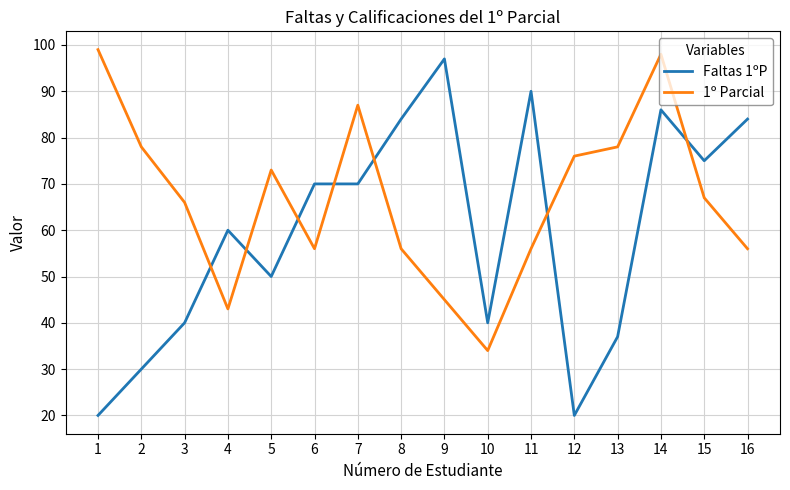

Reading right to left, extract all data points from this chart.

Faltas 1ºP: 16=84	15=75	14=86	13=37	12=20	11=90	10=40	9=97	8=84	7=70	6=70	5=50	4=60	3=40	2=30	1=20
1º Parcial: 16=56	15=67	14=98	13=78	12=76	11=56	10=34	9=45	8=56	7=87	6=56	5=73	4=43	3=66	2=78	1=99